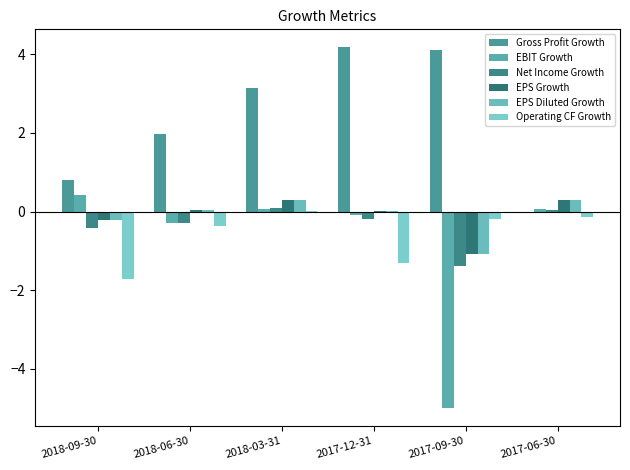

List the series in order of their peak value, highest first.

Gross Profit Growth, EBIT Growth, EPS Growth, EPS Diluted Growth, Net Income Growth, Operating CF Growth